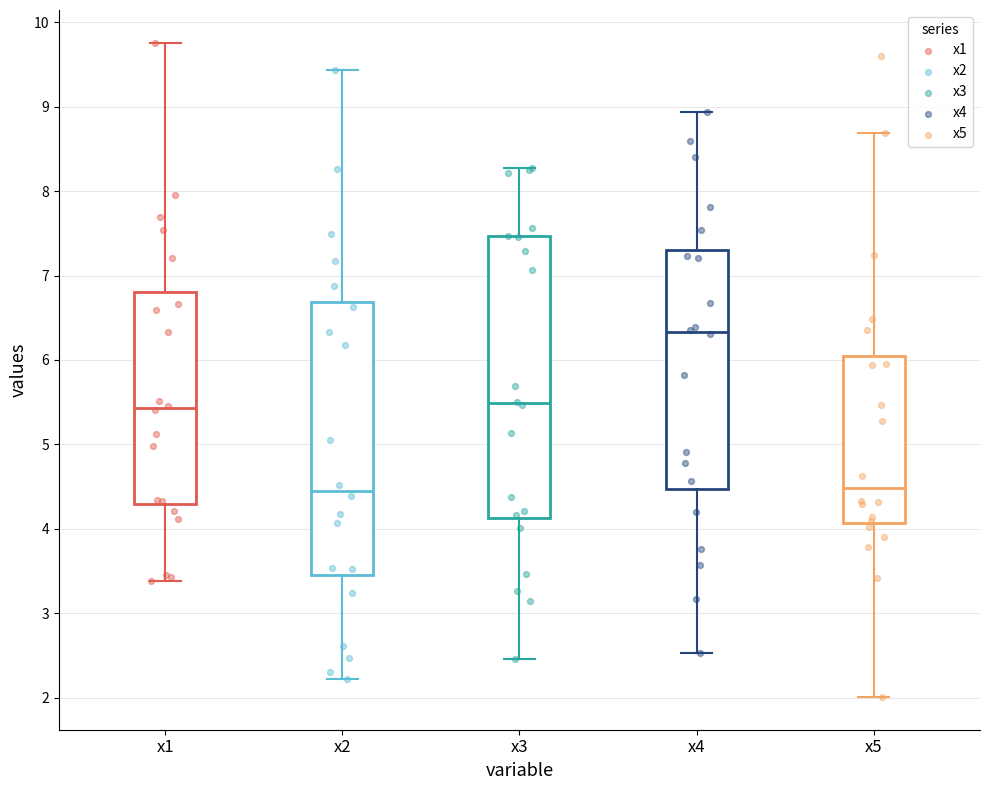

Reading left to right, transcribe this box plot: for each box, give where its median line is, the range the box spans, and where its two whiskers end, as read against the y-axis. The values are not printed on the chart, so give them approximately, as read against the axis.

x1: median 5.4, box 4.3 to 6.8, whiskers 3.4 to 9.8
x2: median 4.5, box 3.5 to 6.7, whiskers 2.2 to 9.4
x3: median 5.5, box 4.1 to 7.5, whiskers 2.5 to 8.3
x4: median 6.3, box 4.5 to 7.3, whiskers 2.5 to 8.9
x5: median 4.5, box 4.1 to 6.0, whiskers 2.0 to 8.7